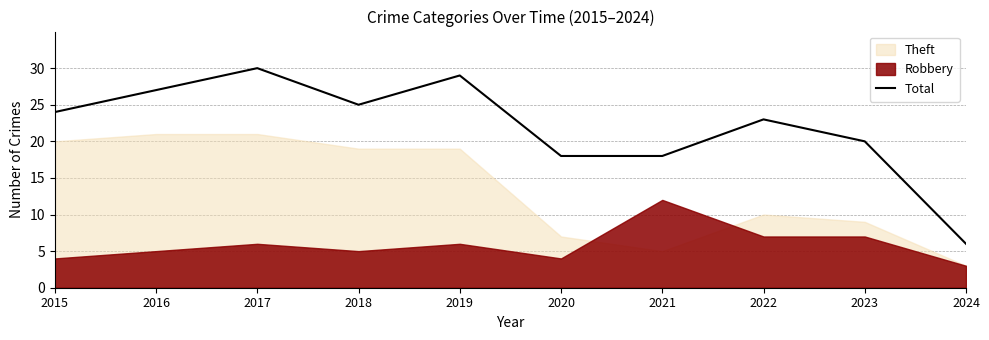

The value at 2015 is 24. True or false?

True